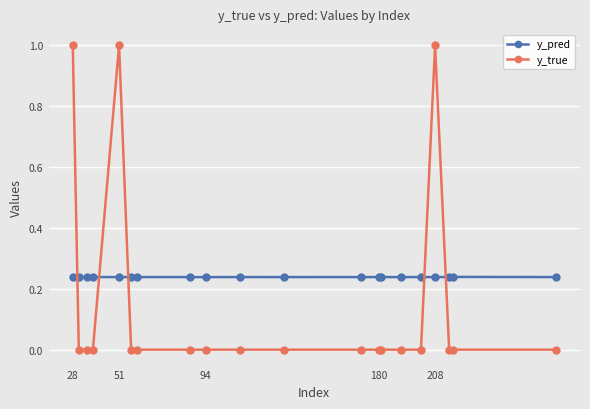

What are all the series names shown in the legend?

y_pred, y_true